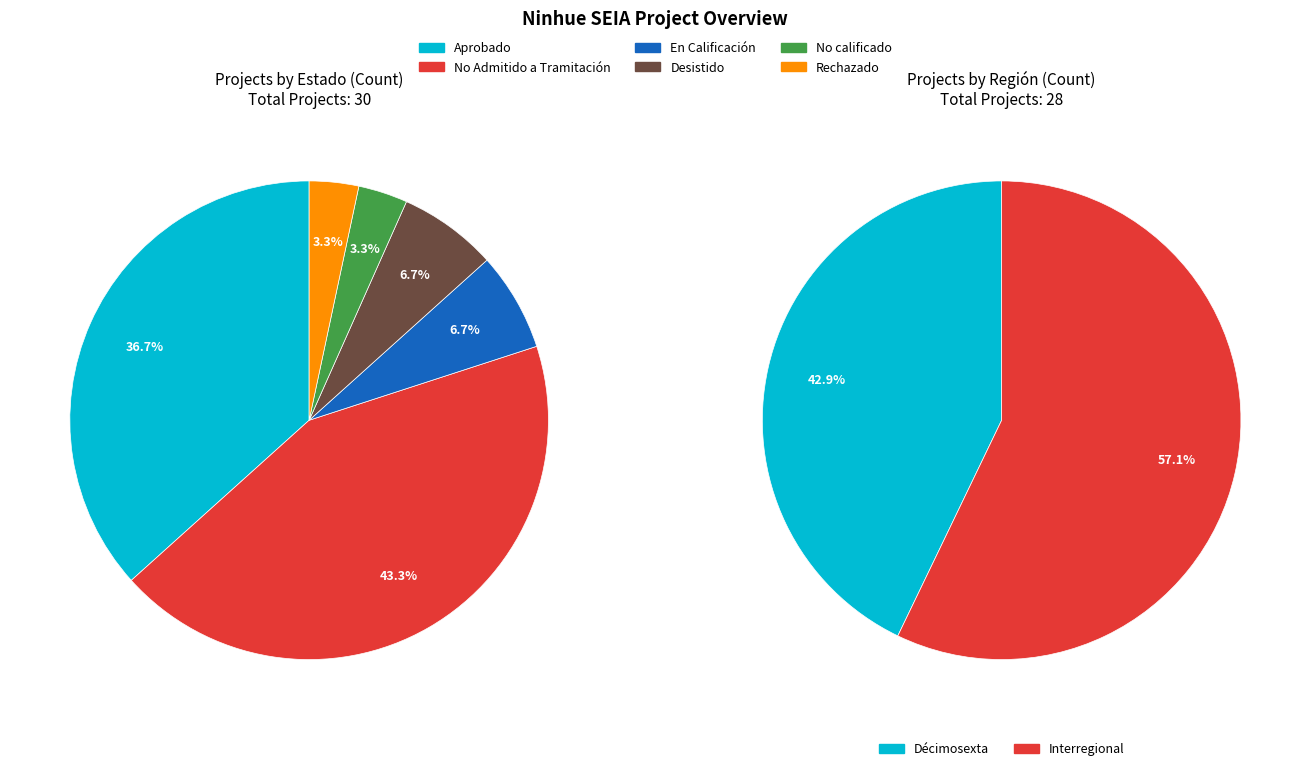

To the nearest percent, what is the average slice percentage?

17%